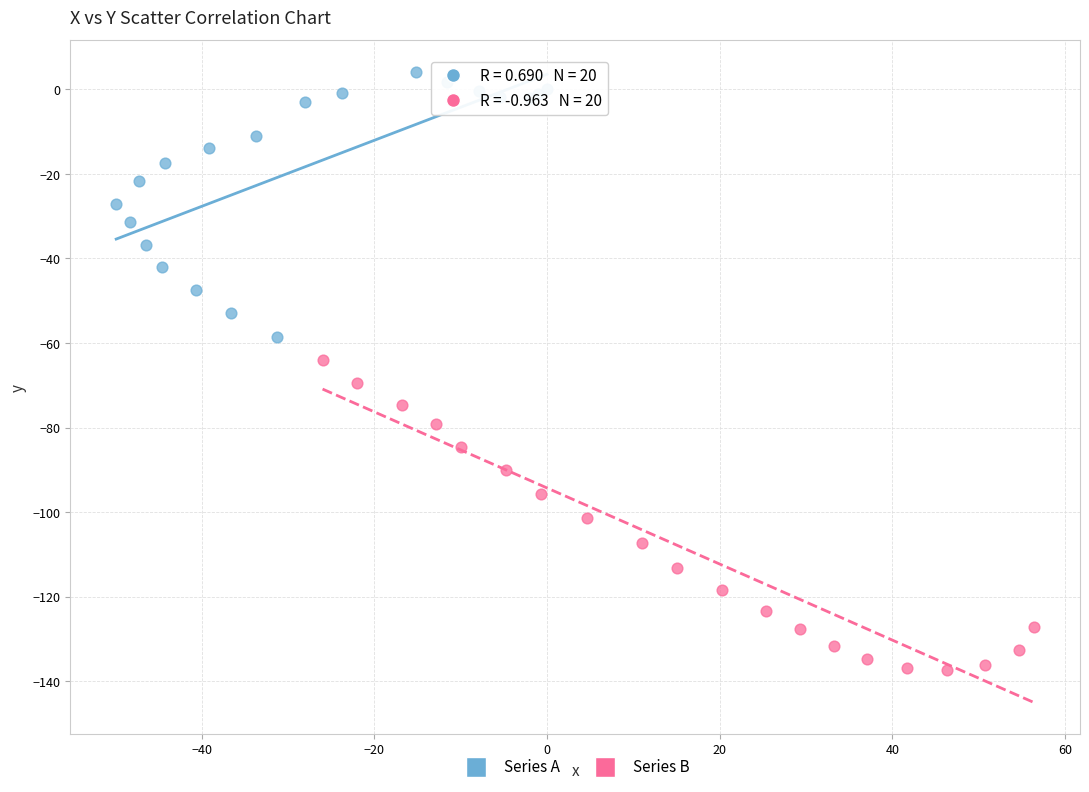

Which series has the widest spread of Y values?

Series B